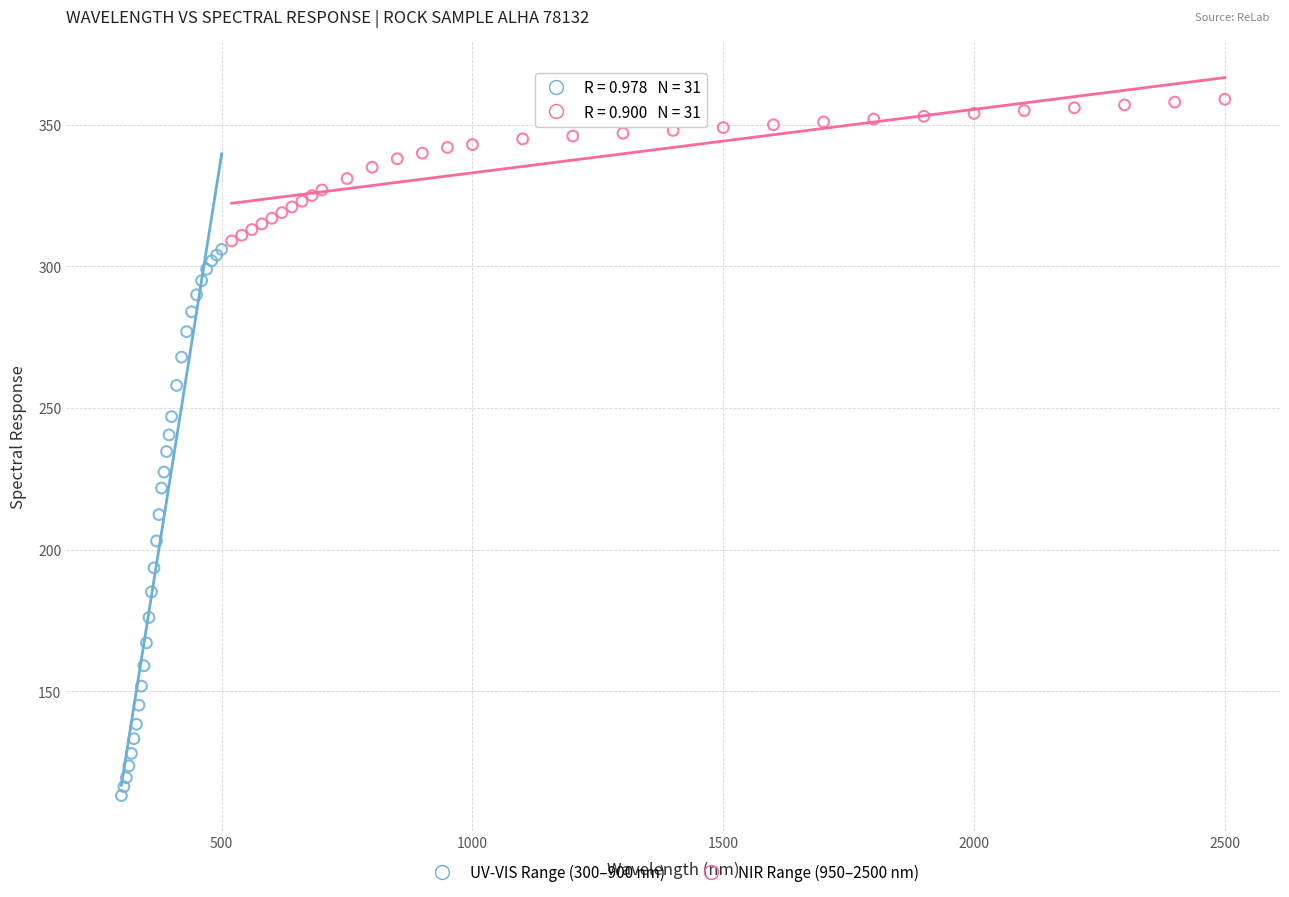

Which series has the widest spread of Y values?

UV-VIS Range (300–900 nm)